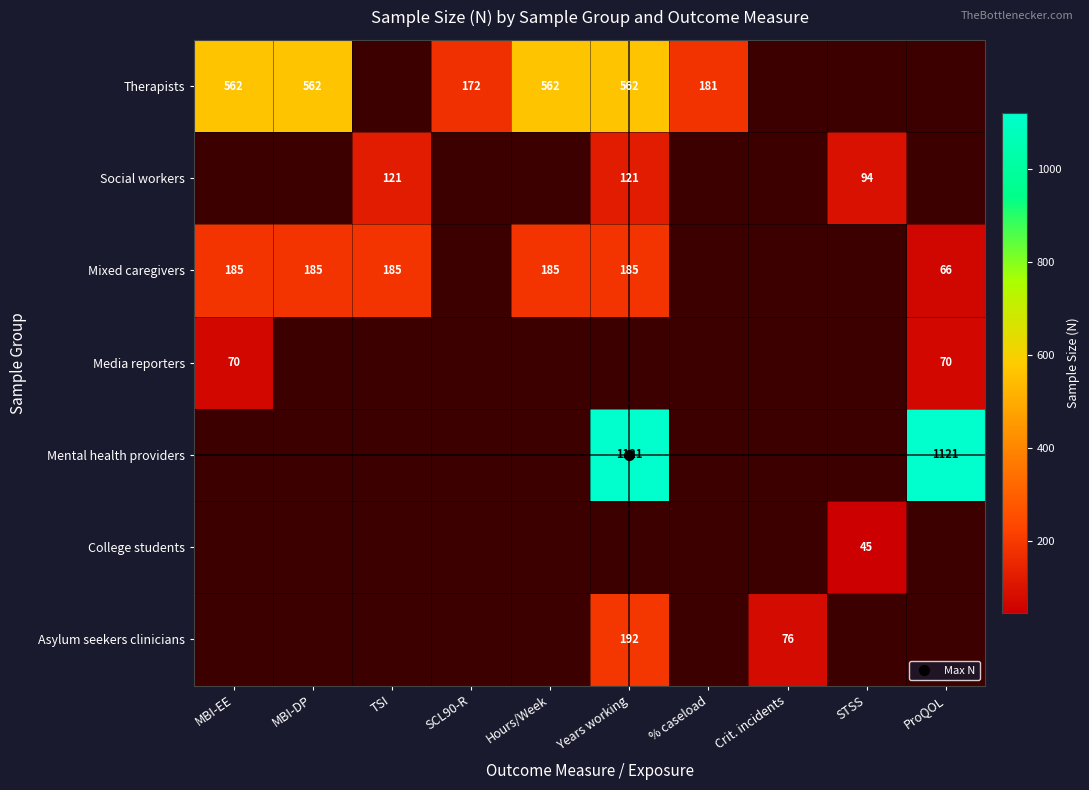

How many series are shown in this chart?

7